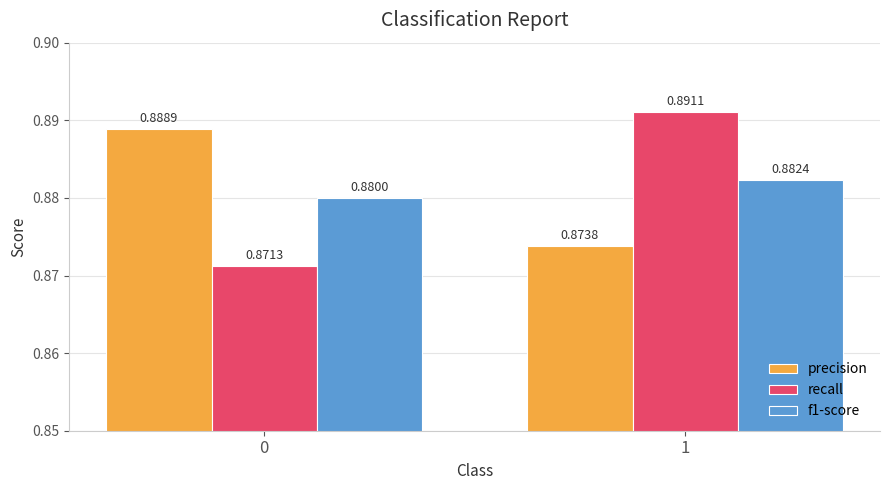

At how many categories does at least one series exceed 0?

2